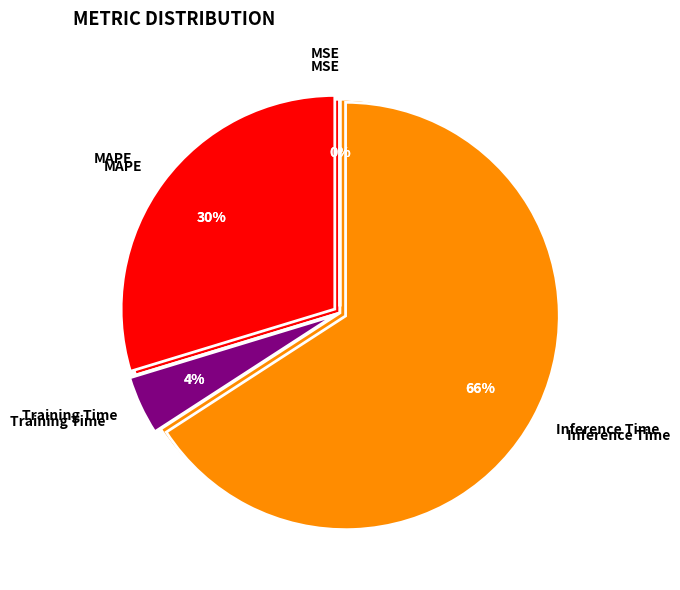

Which slice is the largest?

Inference Time